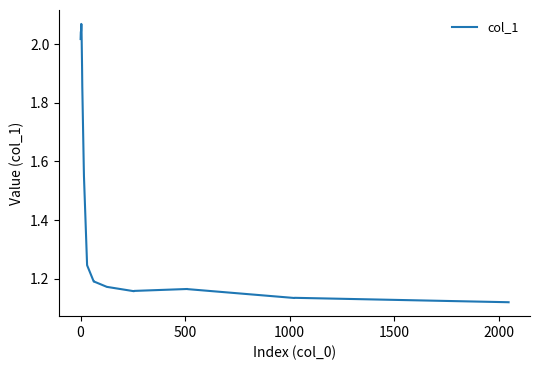

What is the difference between the maximum and minimum values?

1.0